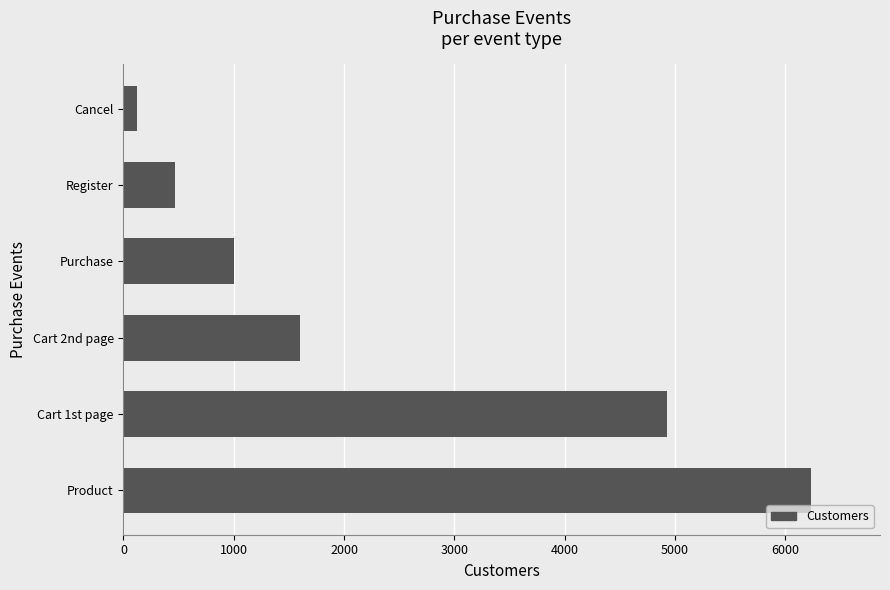

What is the minimum value shown in the chart?

124